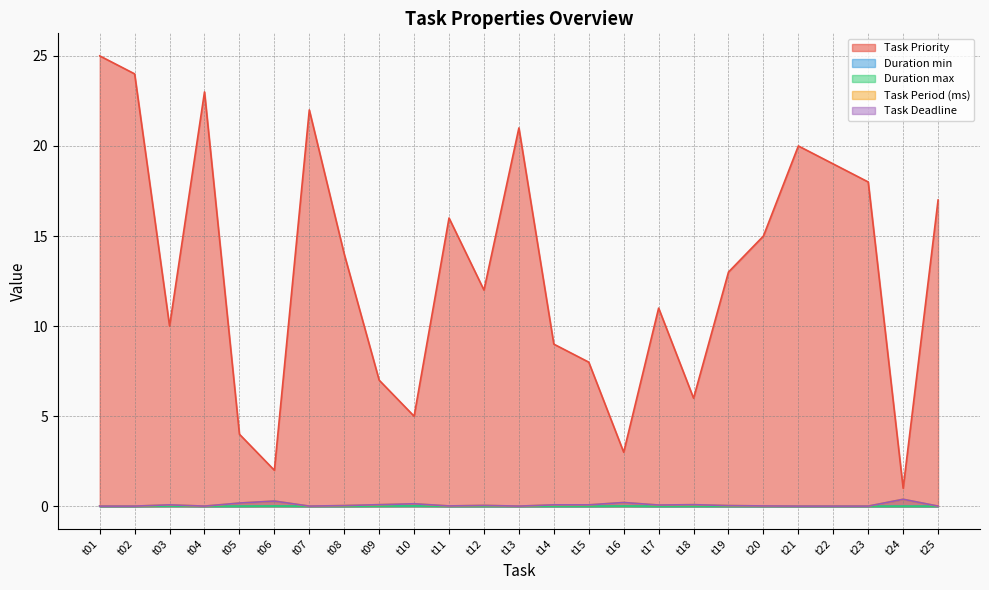

Where is Task Priority nearest to the value 13?

t19